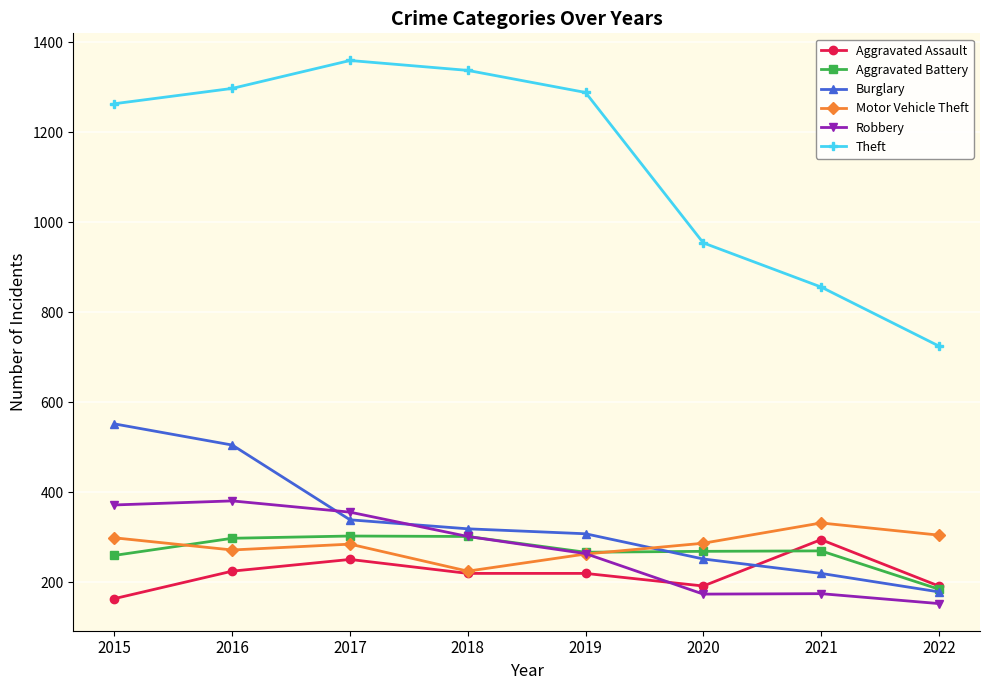

Is the value of Theft at 2020 greater than the value of Robbery at 2016?

Yes